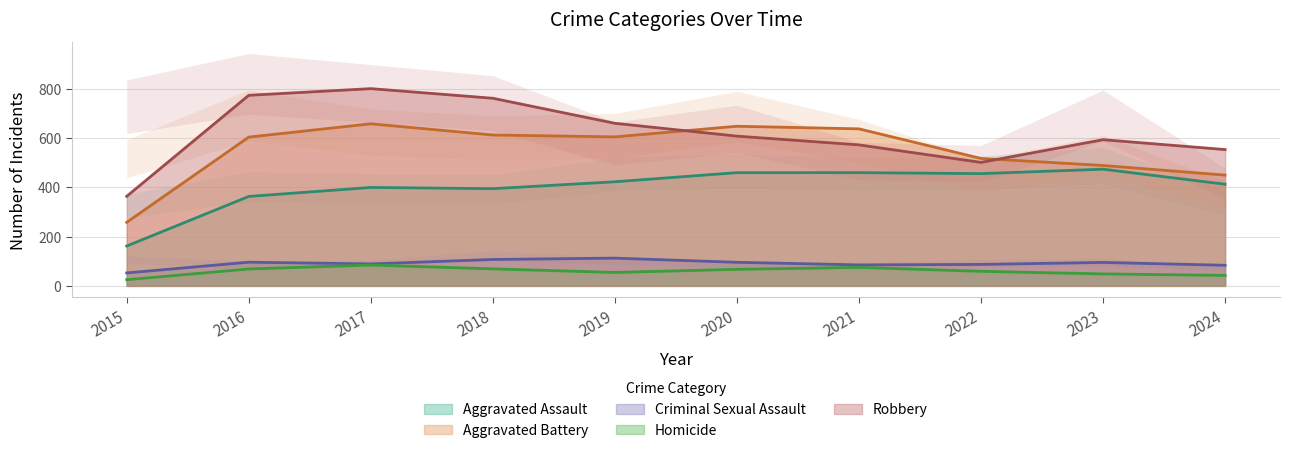

At which category does Aggravated Battery reach its first local peak?

2017